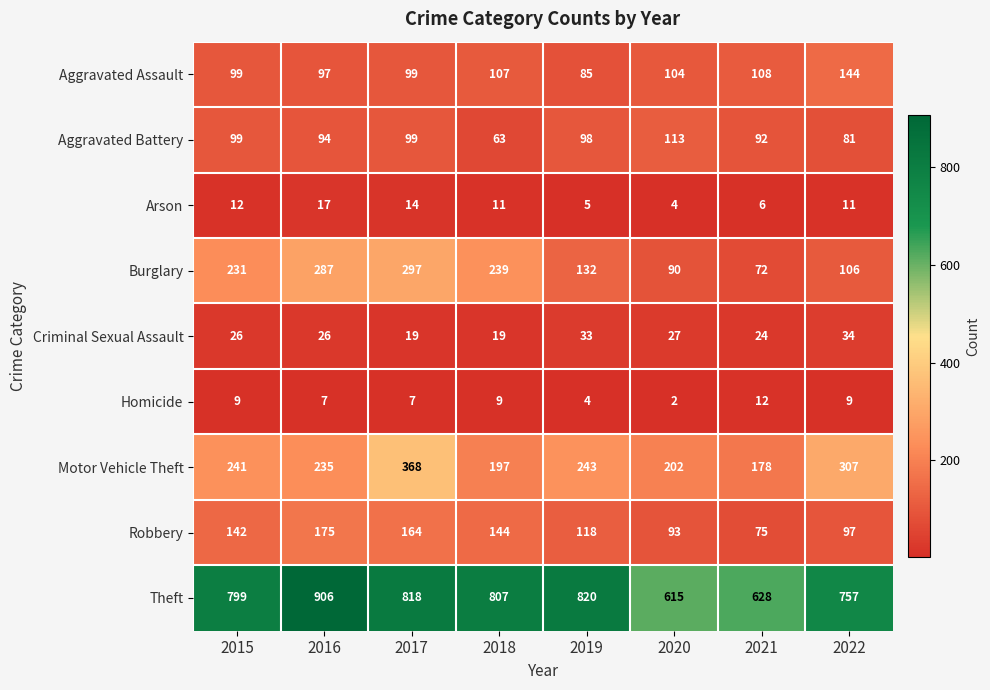

Is it true that Arson equals 6 at 2021?

True